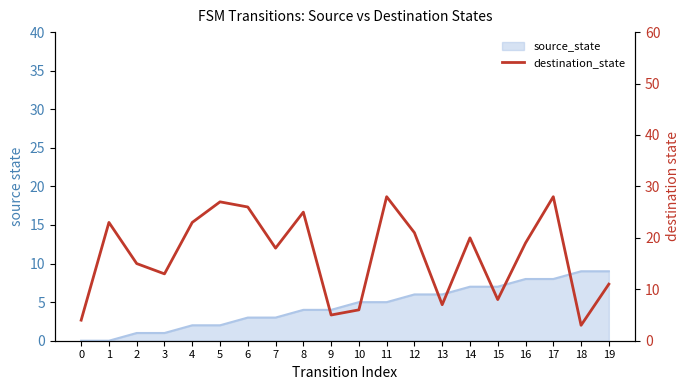

How many points are lower than both their immediate neighbors (excluding endpoints)?

6